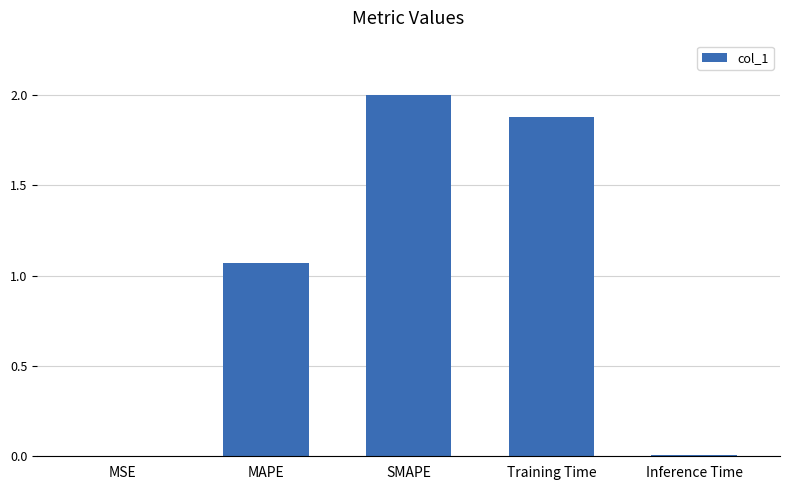

What is the ratio of the value at SMAPE to the value at MAPE?

1.9